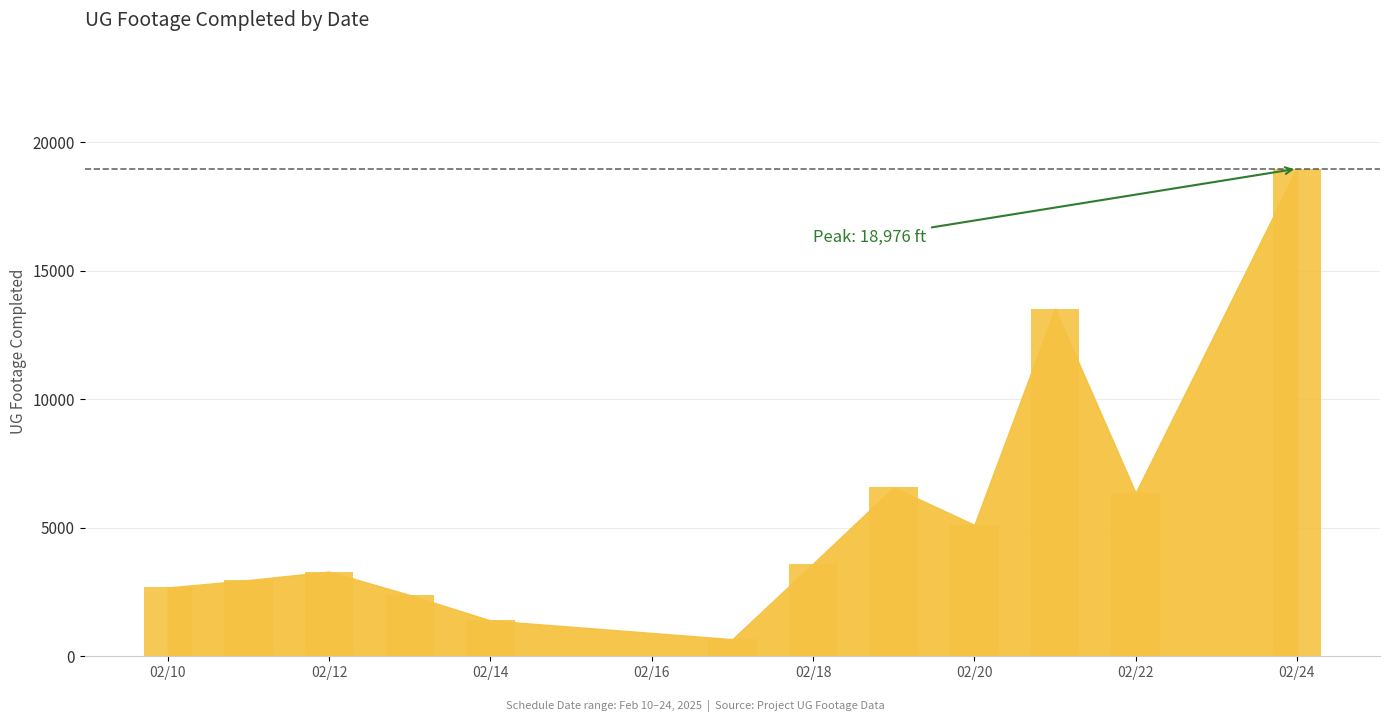

Are the bars grouped side by side (vs. stacked)?

No